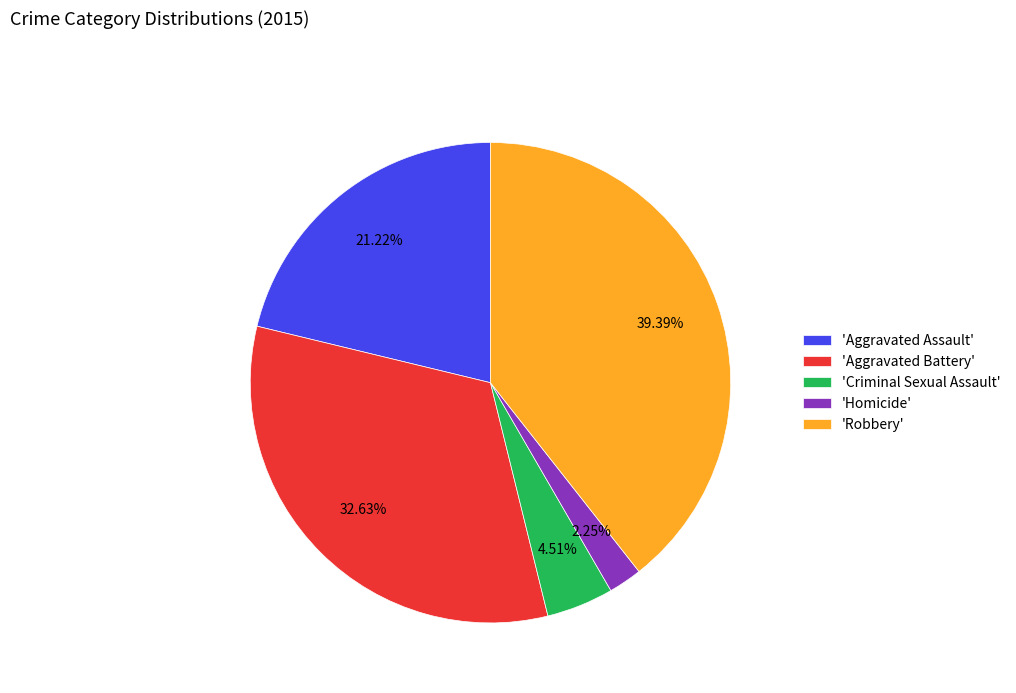

Rank the categories by value from highest to lowest.

'Robbery', 'Aggravated Battery', 'Aggravated Assault', 'Criminal Sexual Assault', 'Homicide'